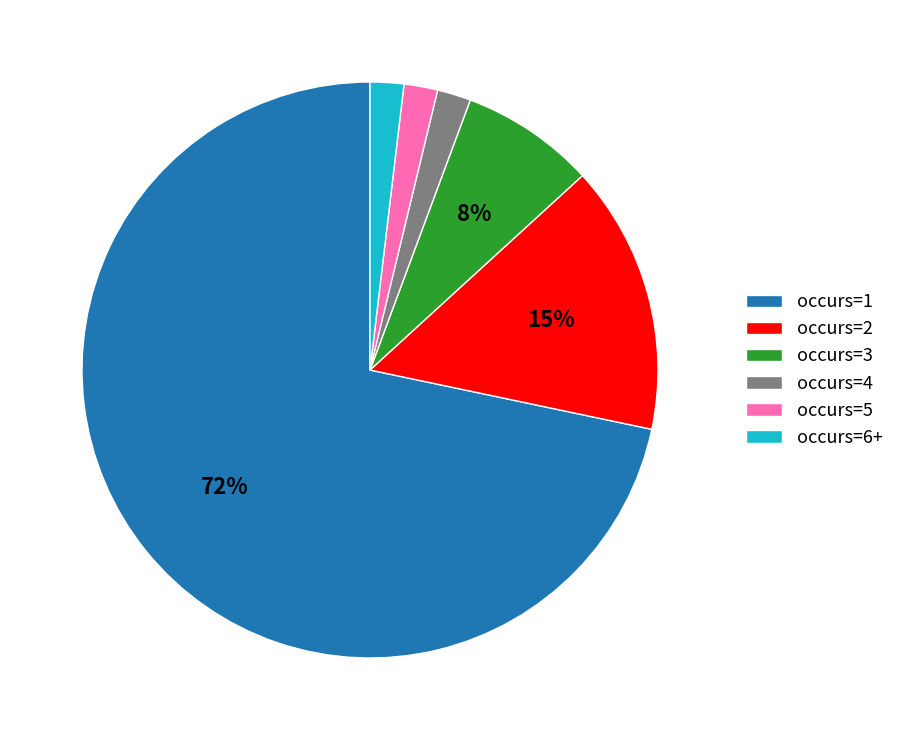

Do occurs=3 and occurs=2 together represent more than half of the pie?

No